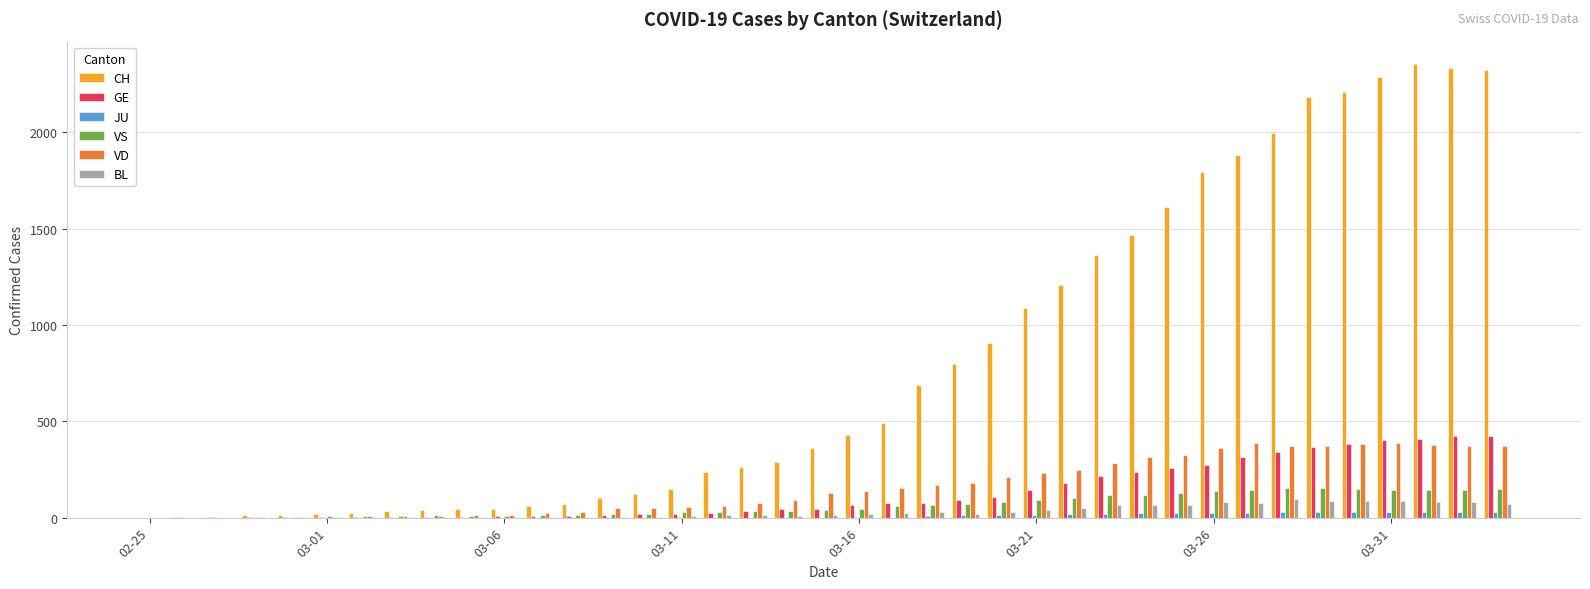

Which series has the largest total across all categories?

CH